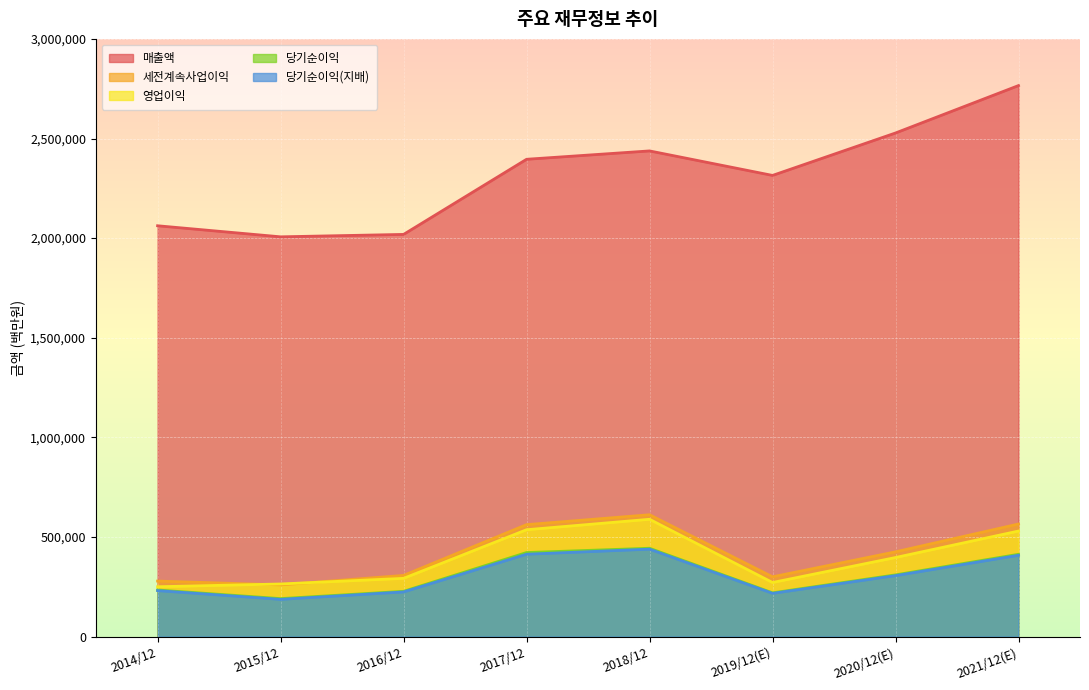

What position from the left is 2015/12?

2